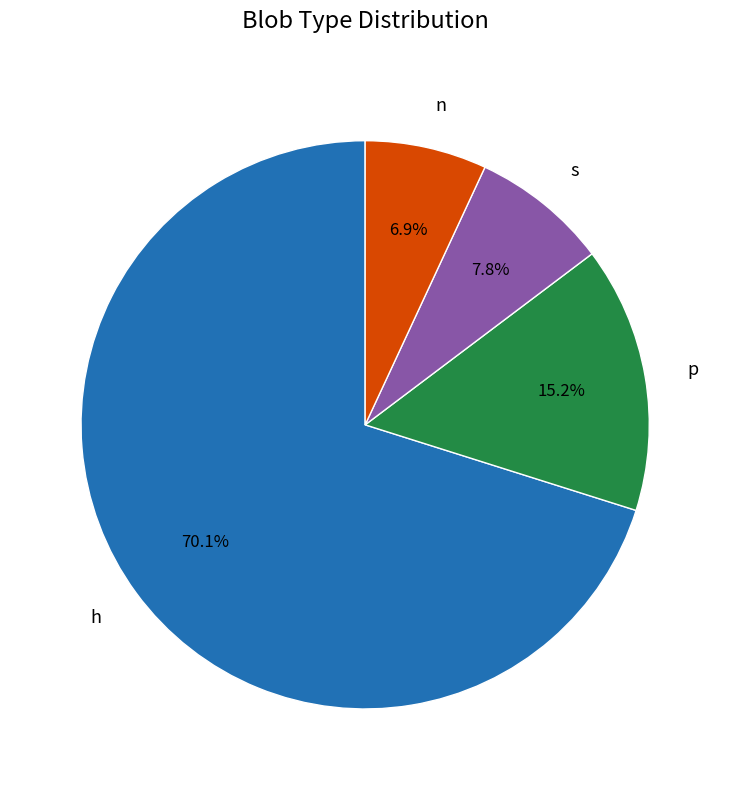

Count the number of slices in the pie.

4